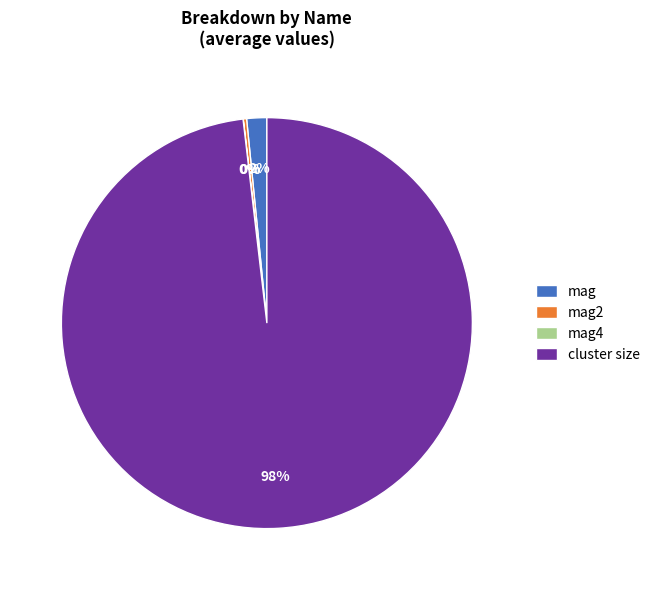

Which category has the biggest portion of the pie?

cluster size